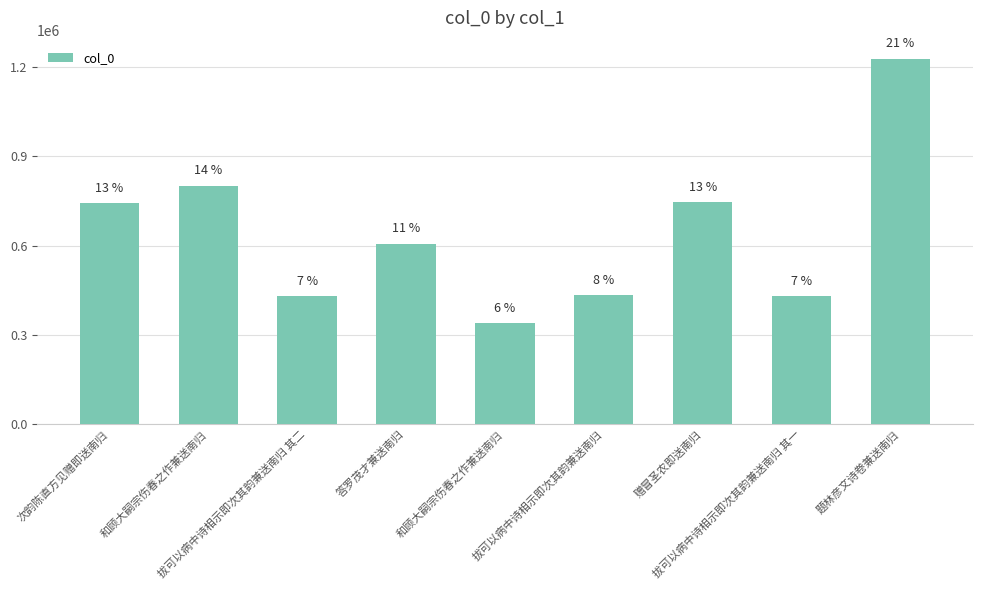

At which category does the chart reach its minimum across all series?

和顾大嗣宗伤春之作兼送南归